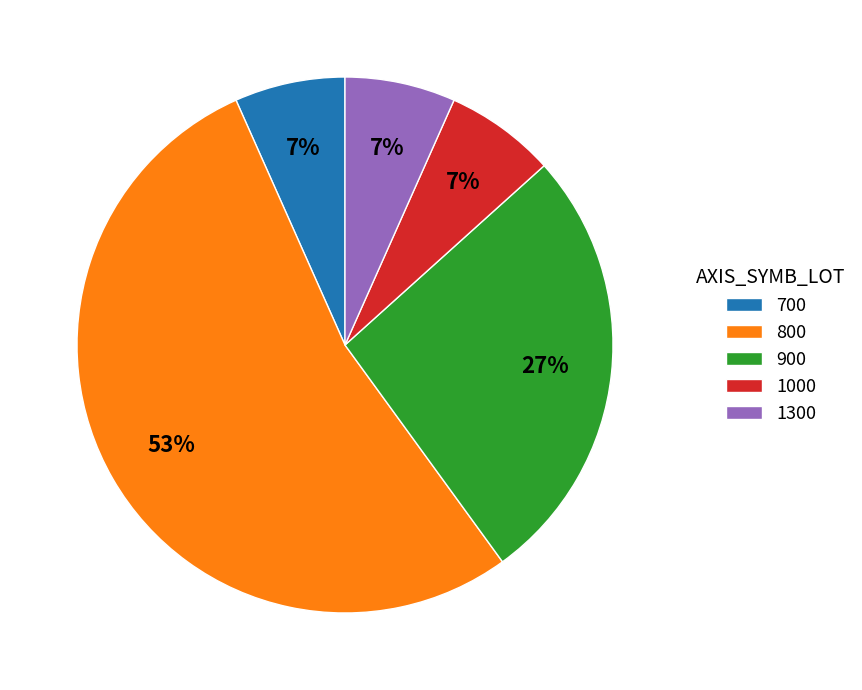

To the nearest percent, what is the average slice percentage?

20%